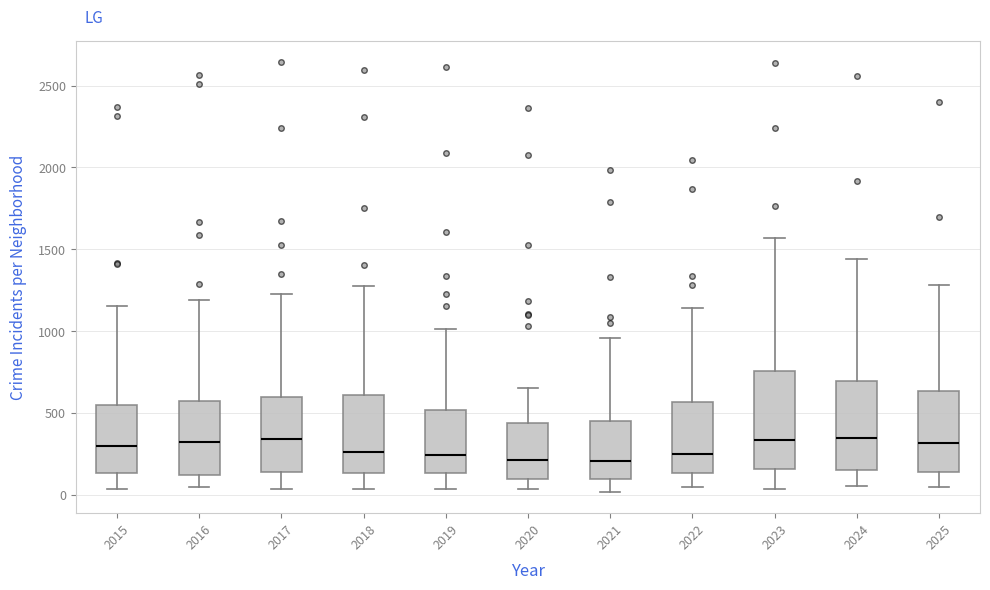

Reading left to right, read every box against the y-axis: the position of its median line, the range the box covers, and the ends of its whiskers. The values are not printed on the chart, so give them approximately, as read against the axis.

2015: median 300, box 150 to 550, whiskers 50 to 1150
2016: median 300, box 150 to 550, whiskers 50 to 1200
2017: median 350, box 150 to 600, whiskers 50 to 1250
2018: median 250, box 150 to 600, whiskers 50 to 1300
2019: median 250, box 150 to 500, whiskers 50 to 1000
2020: median 200, box 100 to 450, whiskers 50 to 650
2021: median 200, box 100 to 450, whiskers 0 to 950
2022: median 250, box 150 to 550, whiskers 50 to 1150
2023: median 350, box 150 to 750, whiskers 50 to 1550
2024: median 350, box 150 to 700, whiskers 50 to 1450
2025: median 300, box 150 to 650, whiskers 50 to 1300